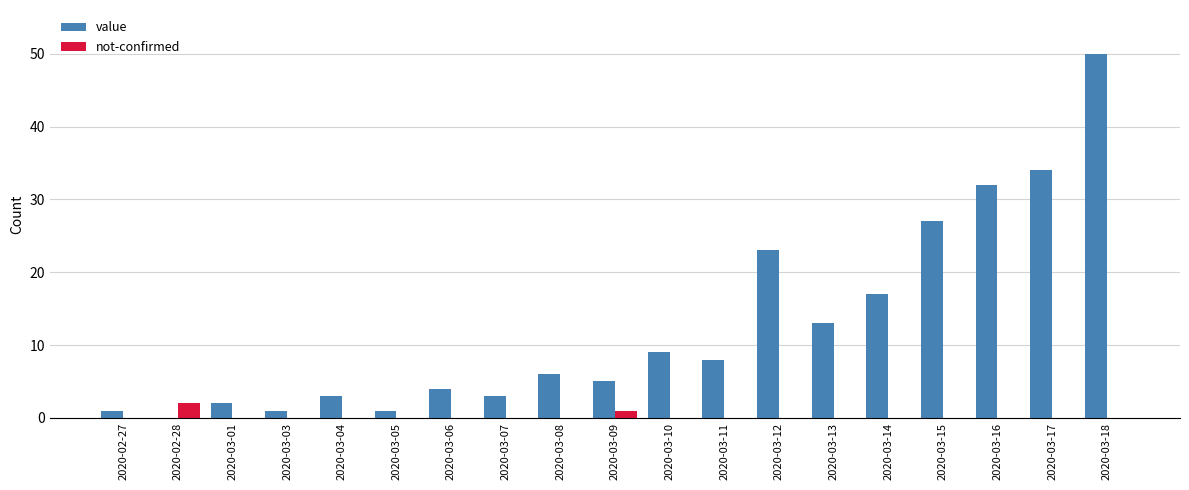

What is the sum of all value values?

239